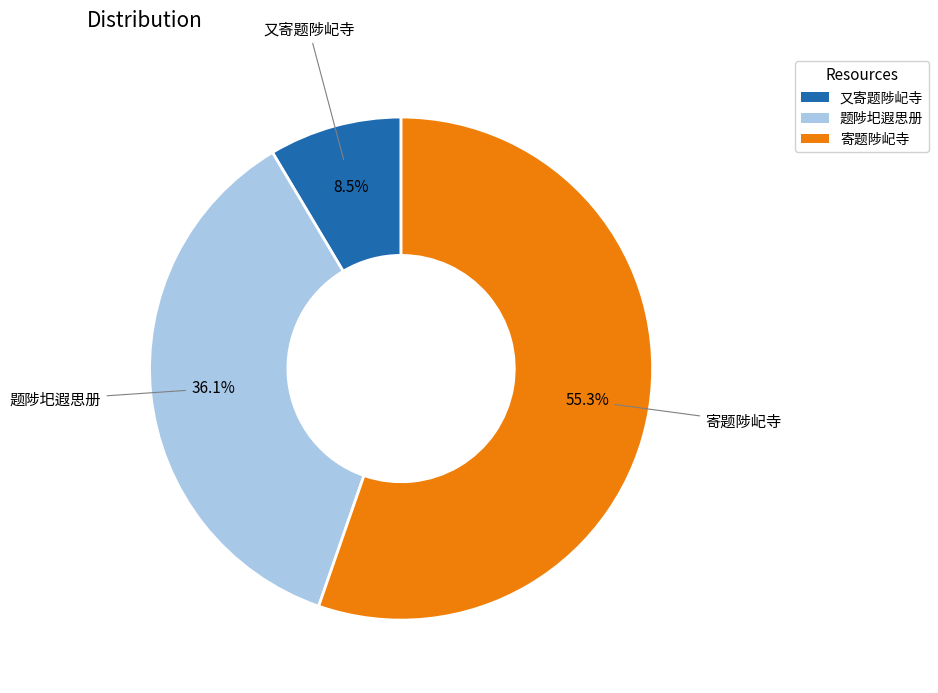

Rank the categories by value from highest to lowest.

寄题陟屺寺, 题陟圯遐思册, 又寄题陟屺寺